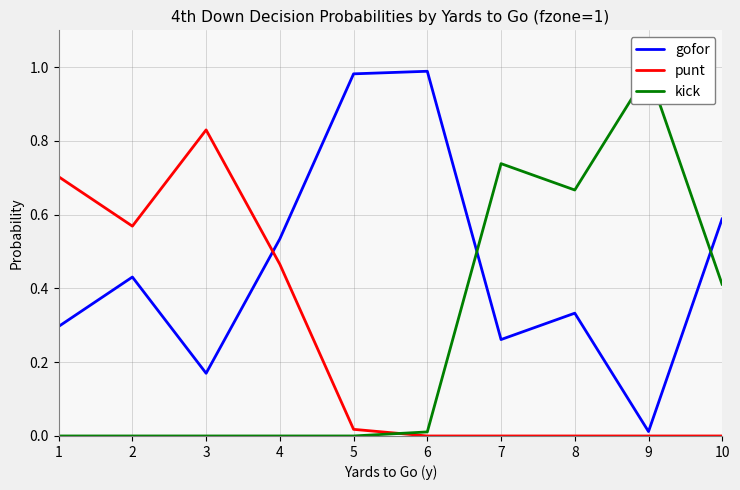

Which series has the largest total across all categories?

gofor